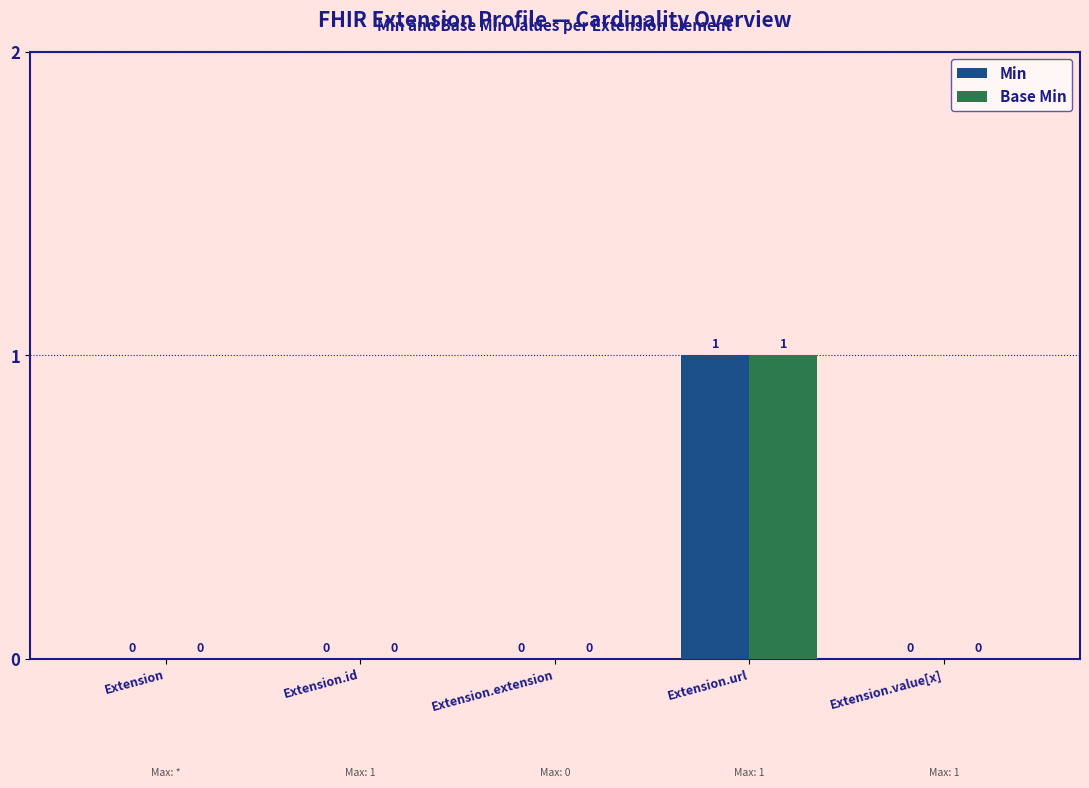

How many categories are shown in the chart?

5